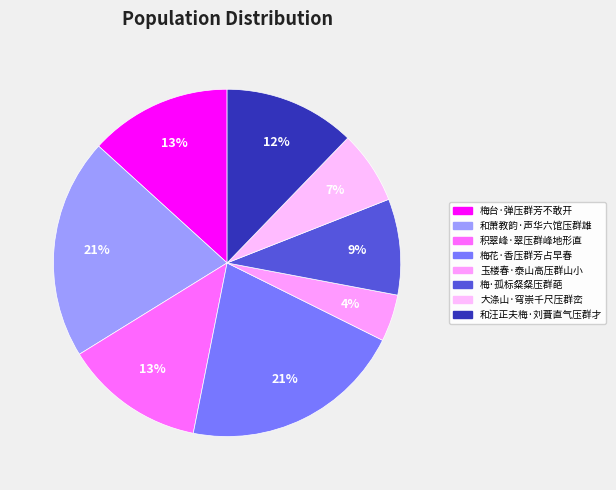

To the nearest percent, what portion does 和汪正夫梅·刘蕡直气压群才 represent?

12%